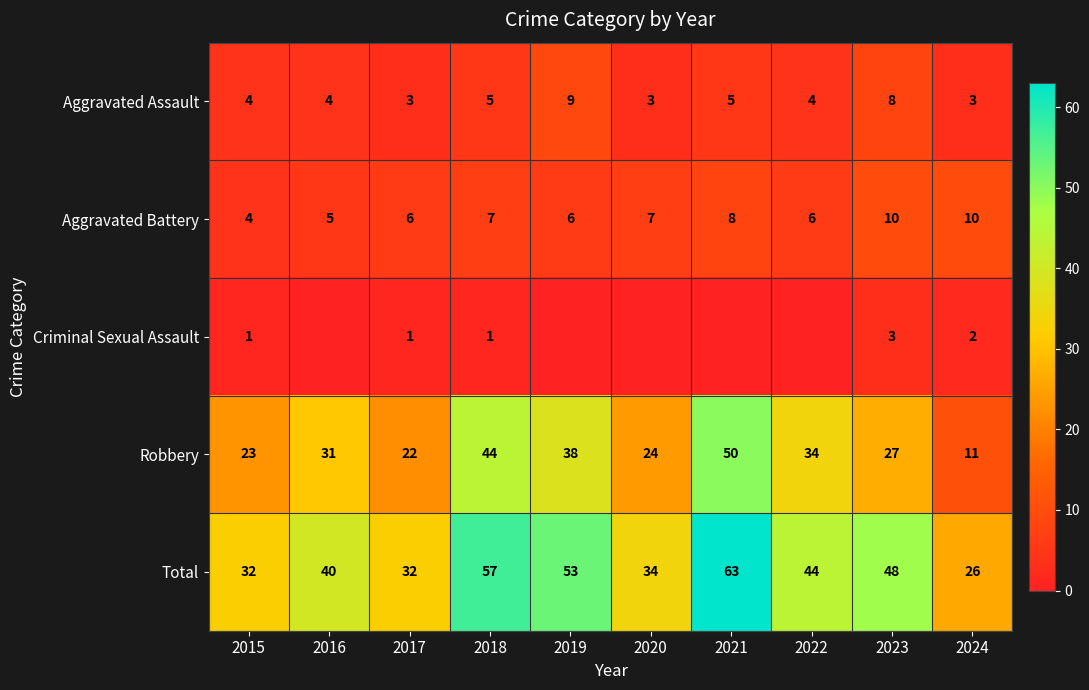

Which category has the lowest value in the Total series?

2024